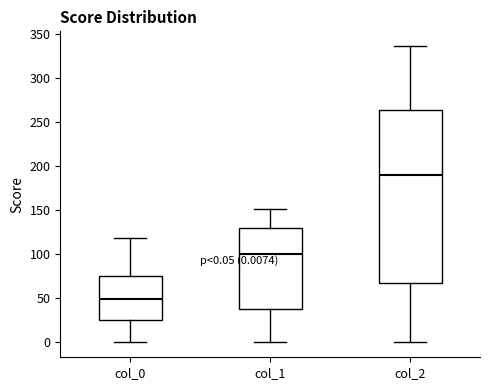

Which box has the highest median line?

col_2